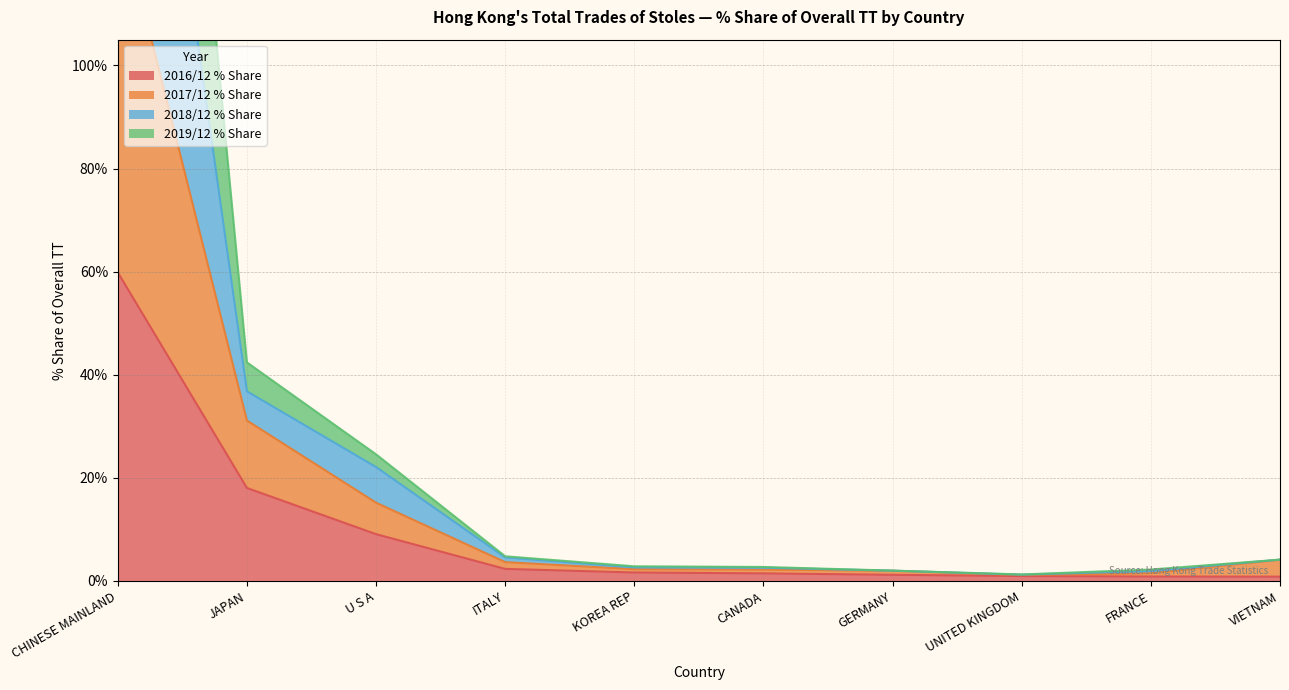

What is the difference between the maximum and minimum values in the 2017/12 % Share series?

213.8